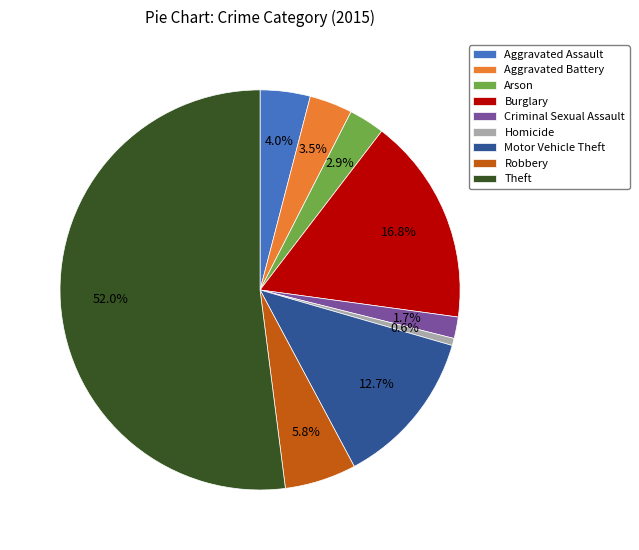

To the nearest percent, what is the combined percentage of Theft and Aggravated Assault?

56%